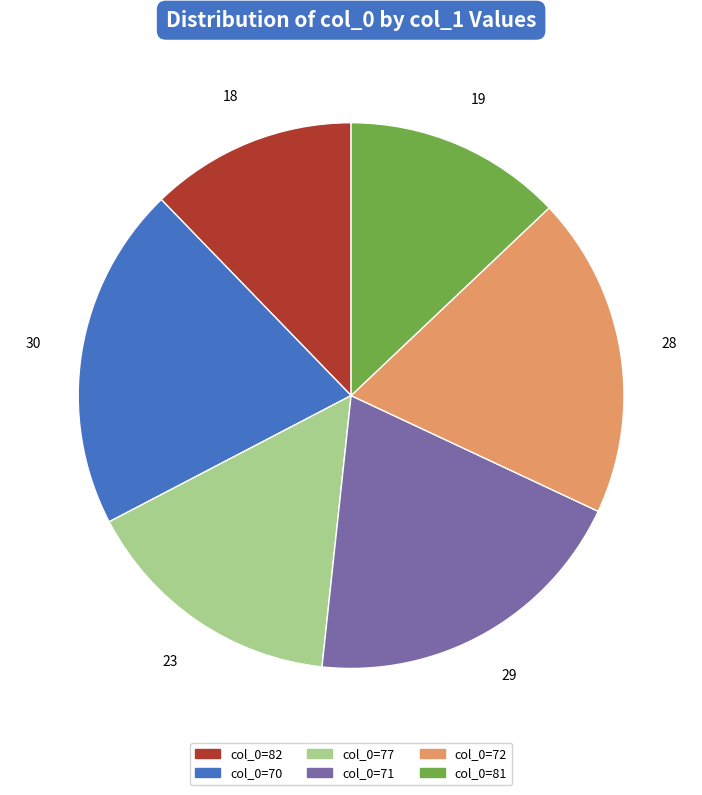

Is there any slice that represents more than half of the pie?

No